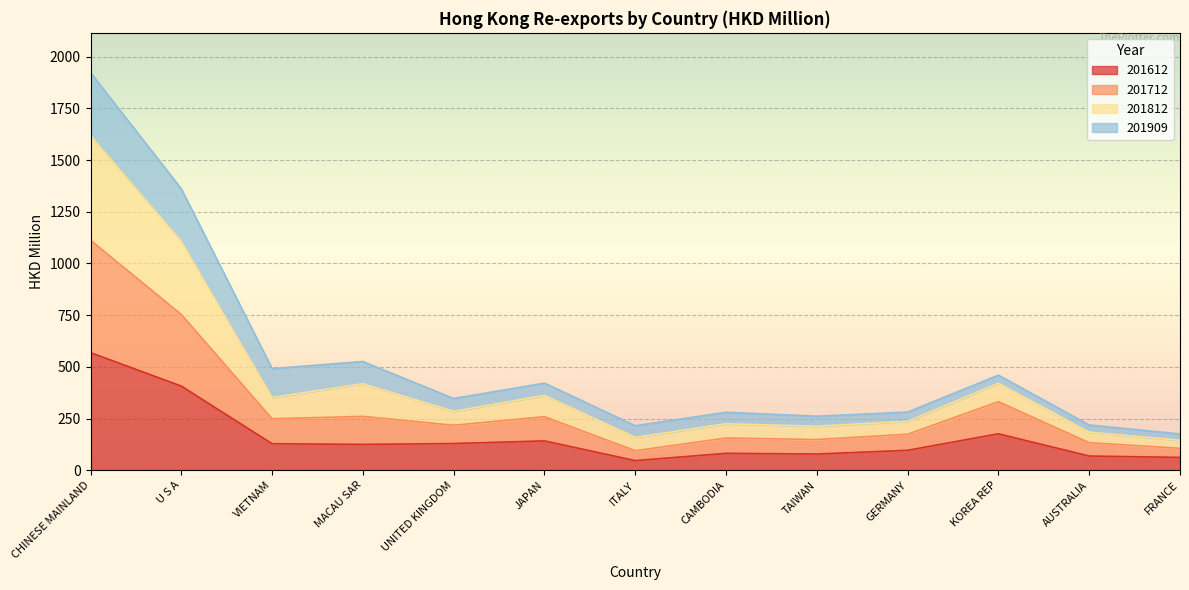

At which category is the sum across all series the highest?

CHINESE MAINLAND